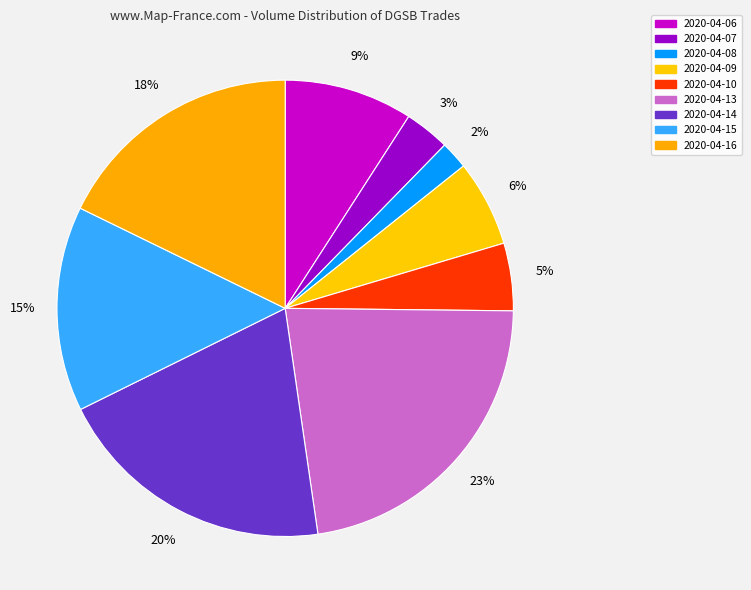

Does any single category account for the majority?

No